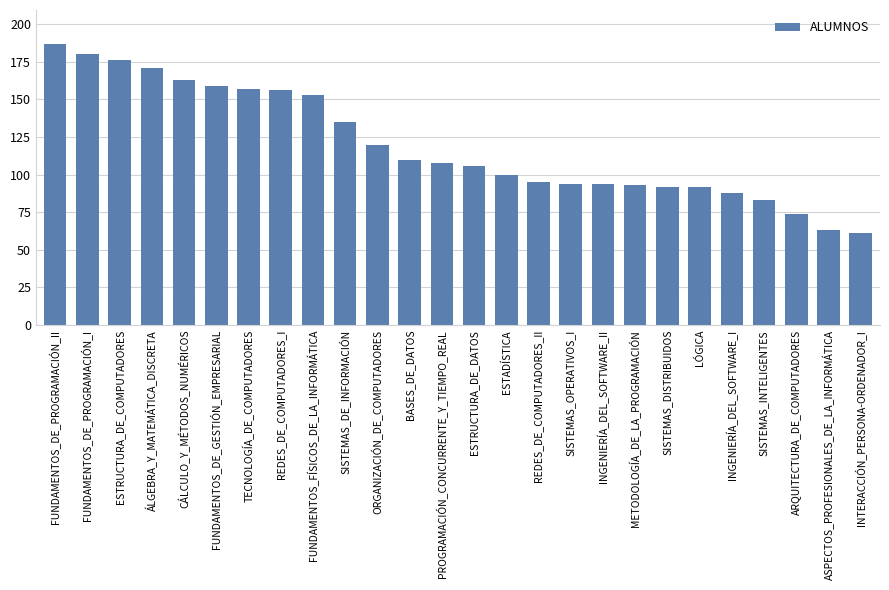

What position from the right is ÁLGEBRA_Y_MATEMÁTICA_DISCRETA?

23